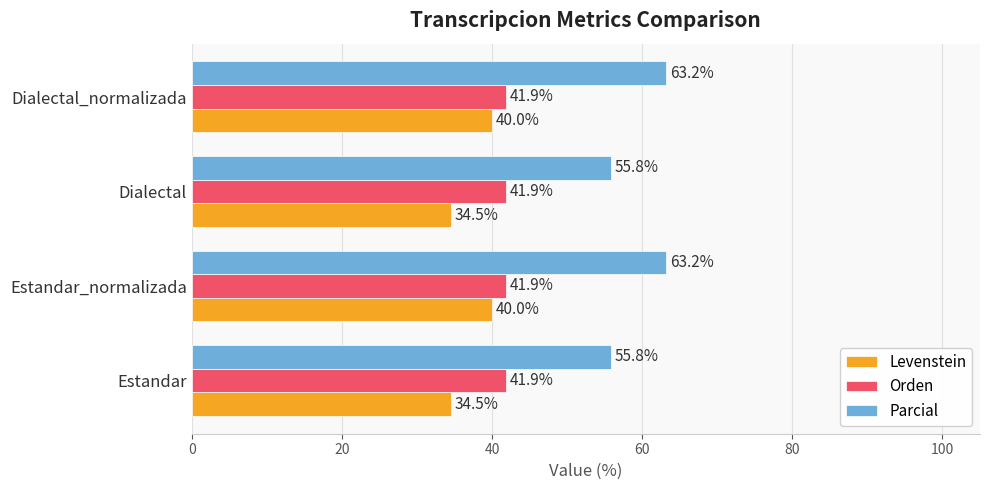

How many categories are shown in the chart?

4